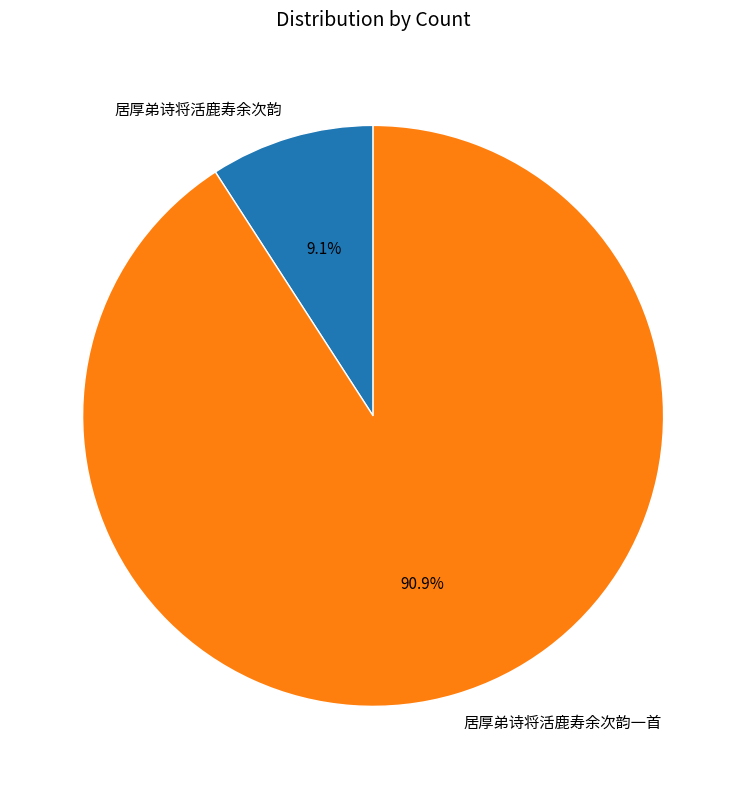

Combined, do 居厚弟诗将活鹿寿余次韵 and 居厚弟诗将活鹿寿余次韵一首 account for over 50%?

Yes